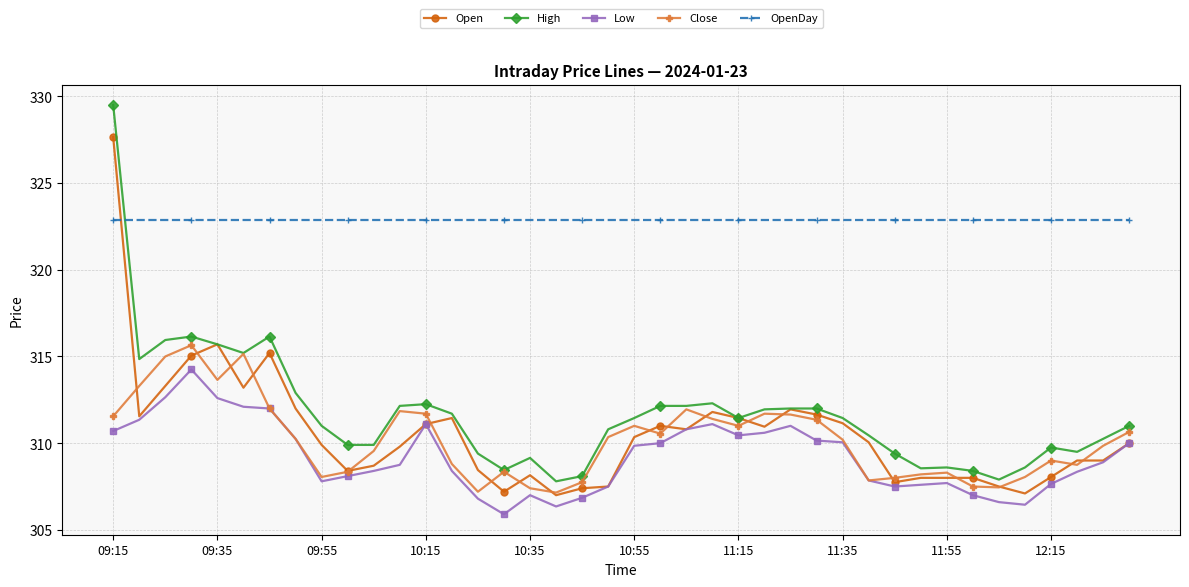

Which series has the largest total across all categories?

OpenDay